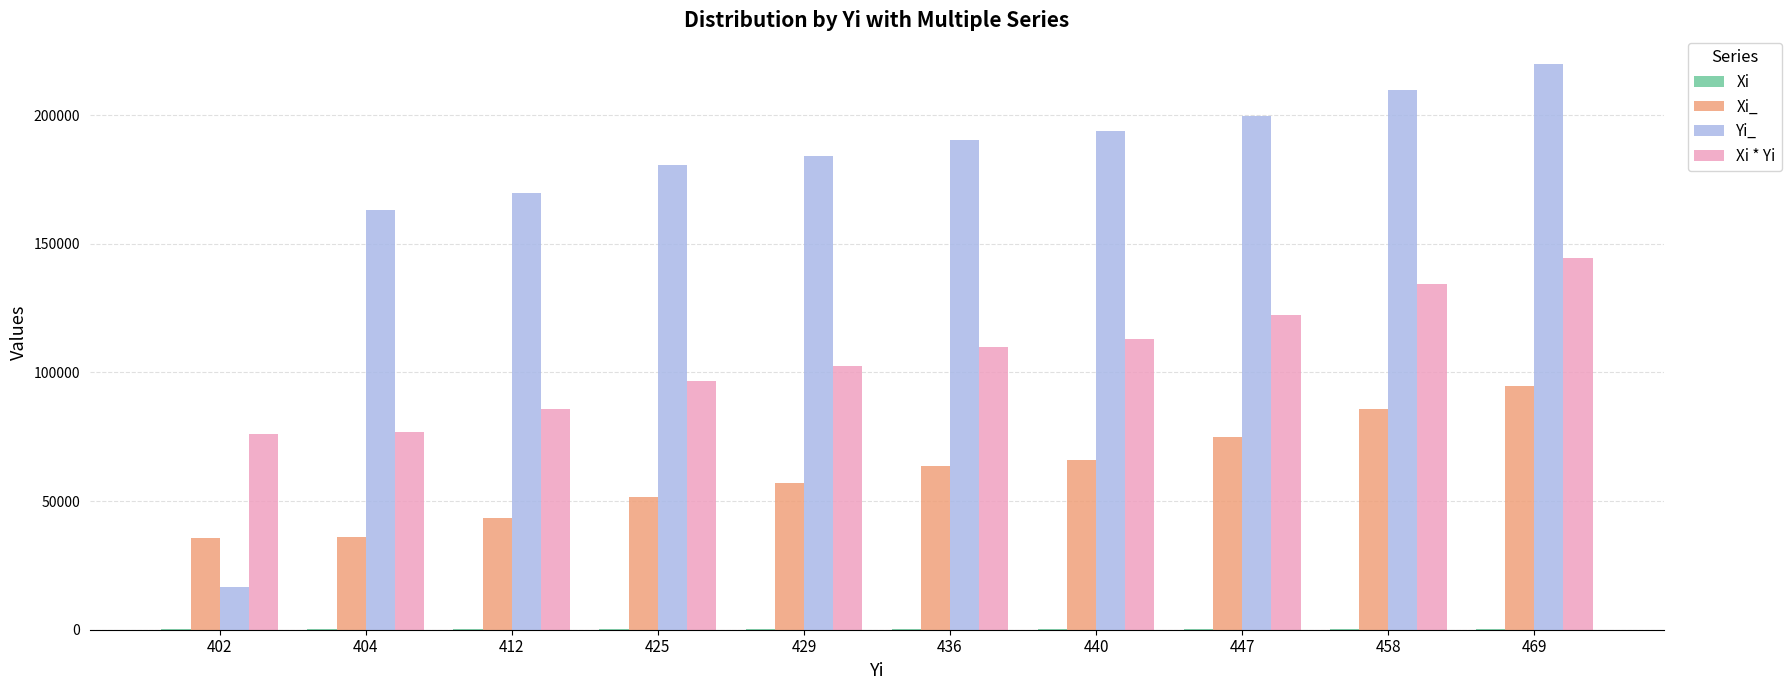

Which series has the largest total across all categories?

Yi_